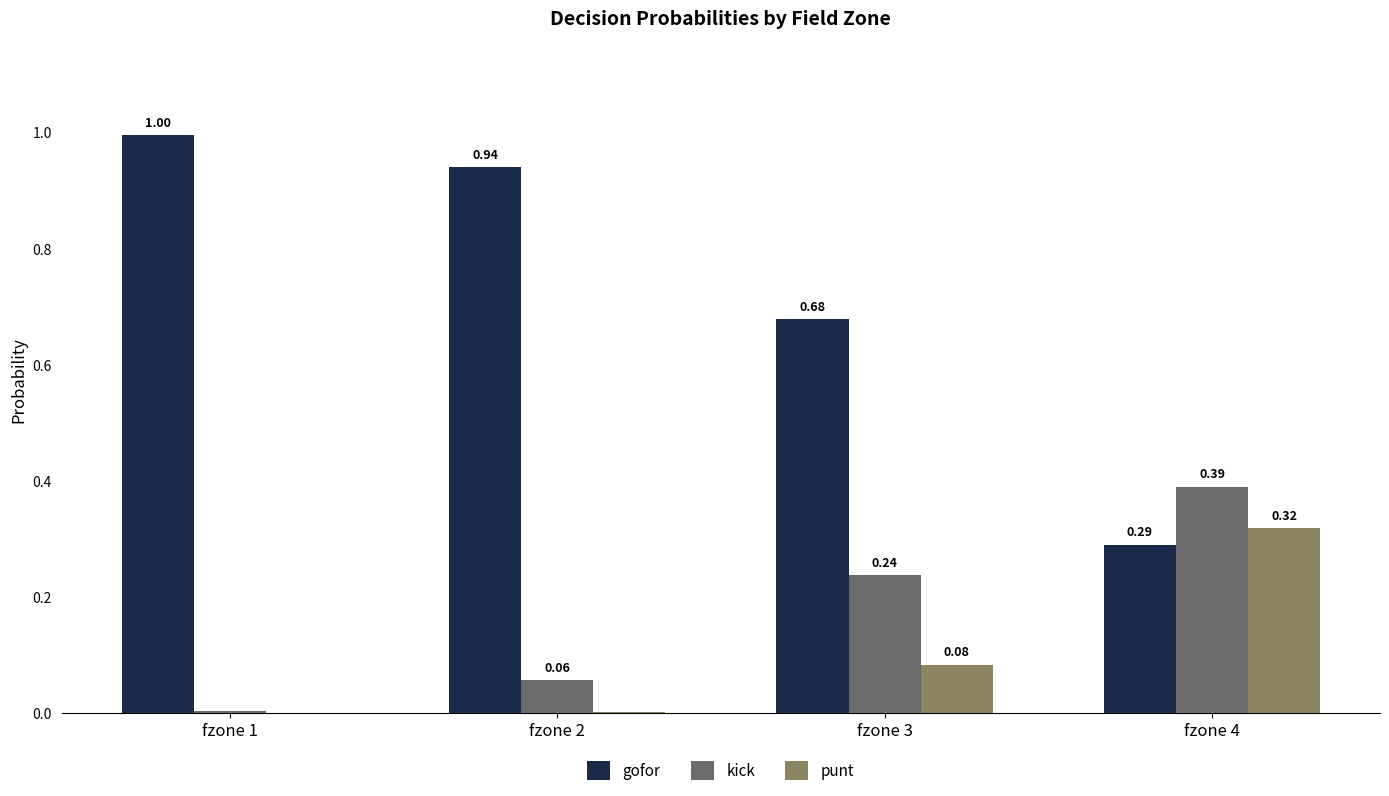

Which series has the largest total across all categories?

gofor